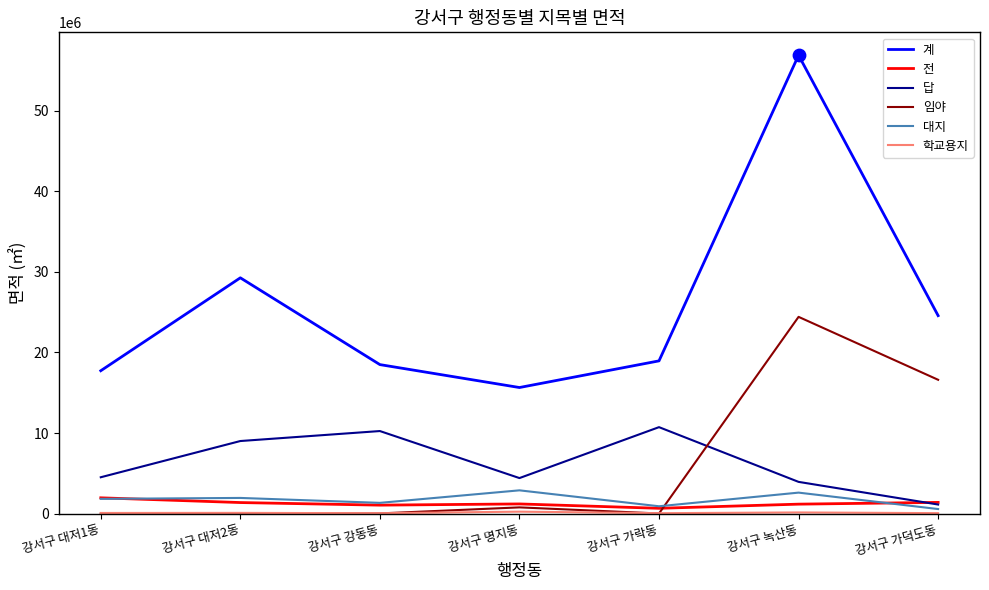

Which series changed the most between 강서구 가락동 and 강서구 녹산동?

계